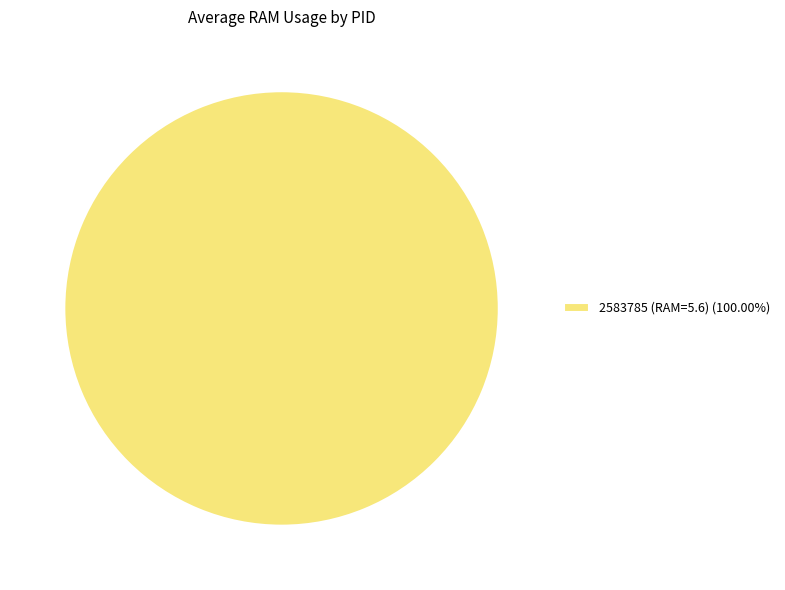

Is there a majority slice in this chart?

Yes